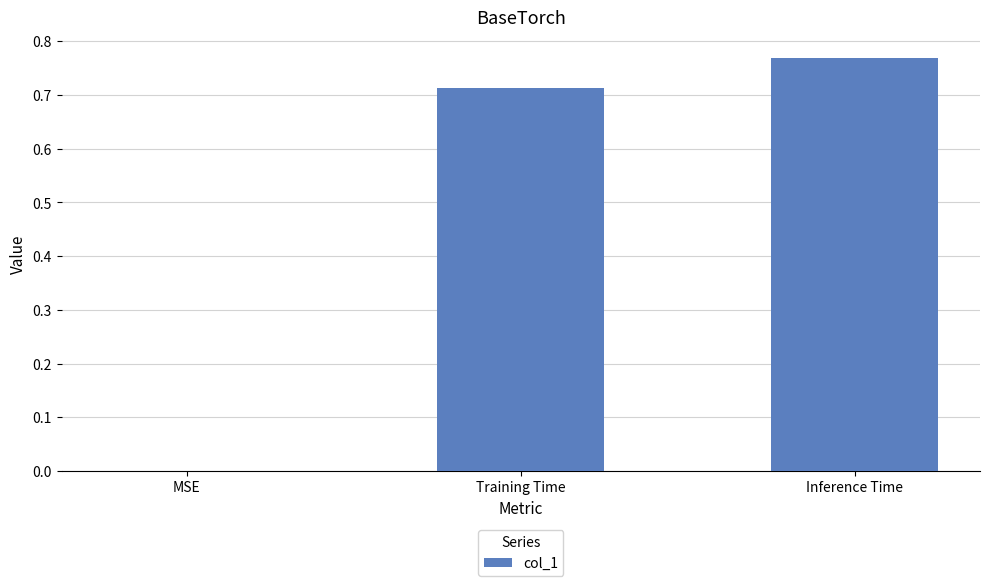

Is it true that the value at MSE is 0.0?

True